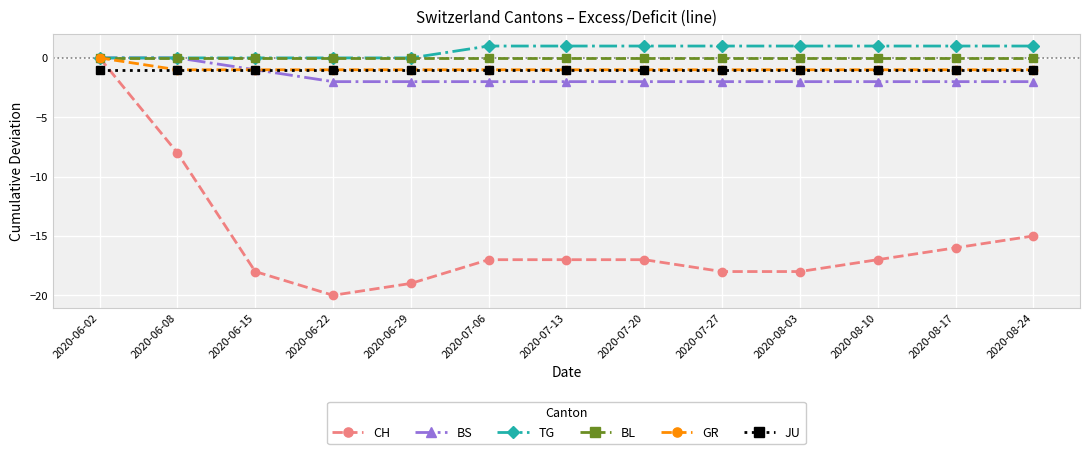

What is the sum of all CH values?

-200